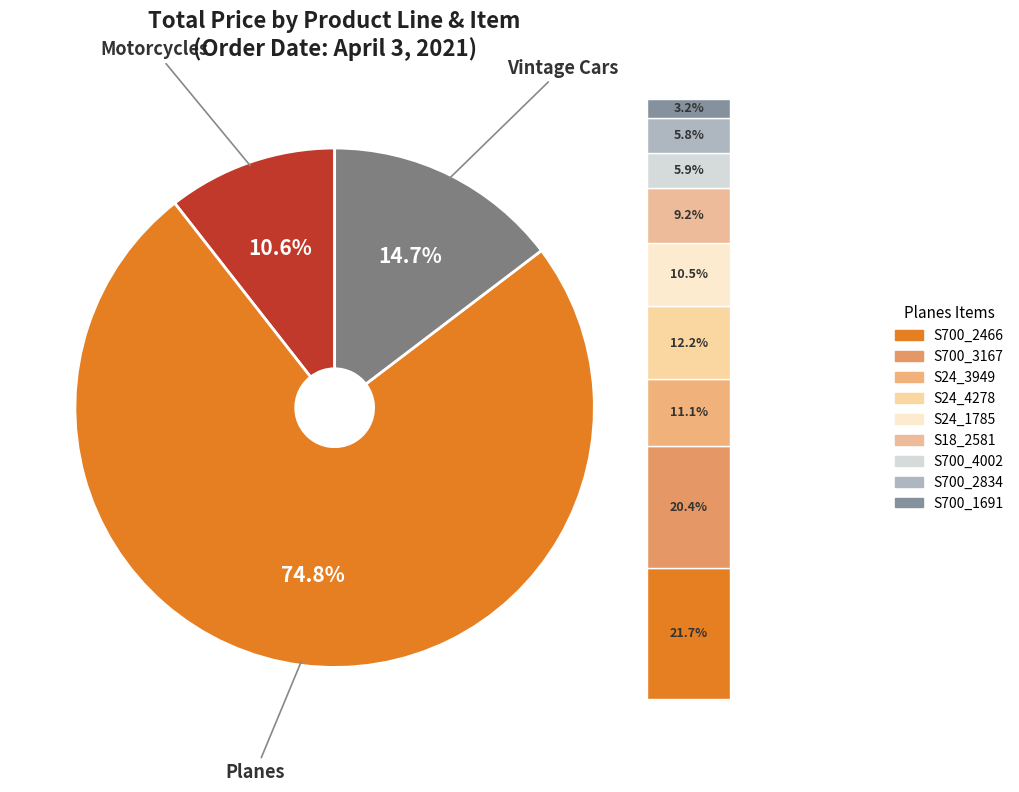

What is the change in value from Planes (S24_1785) to Planes (S700_1691)?

-2559.0